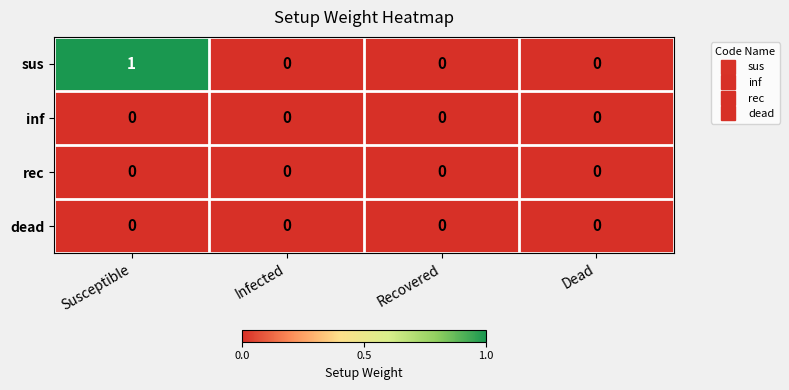

Which series has the largest range (max minus min)?

sus